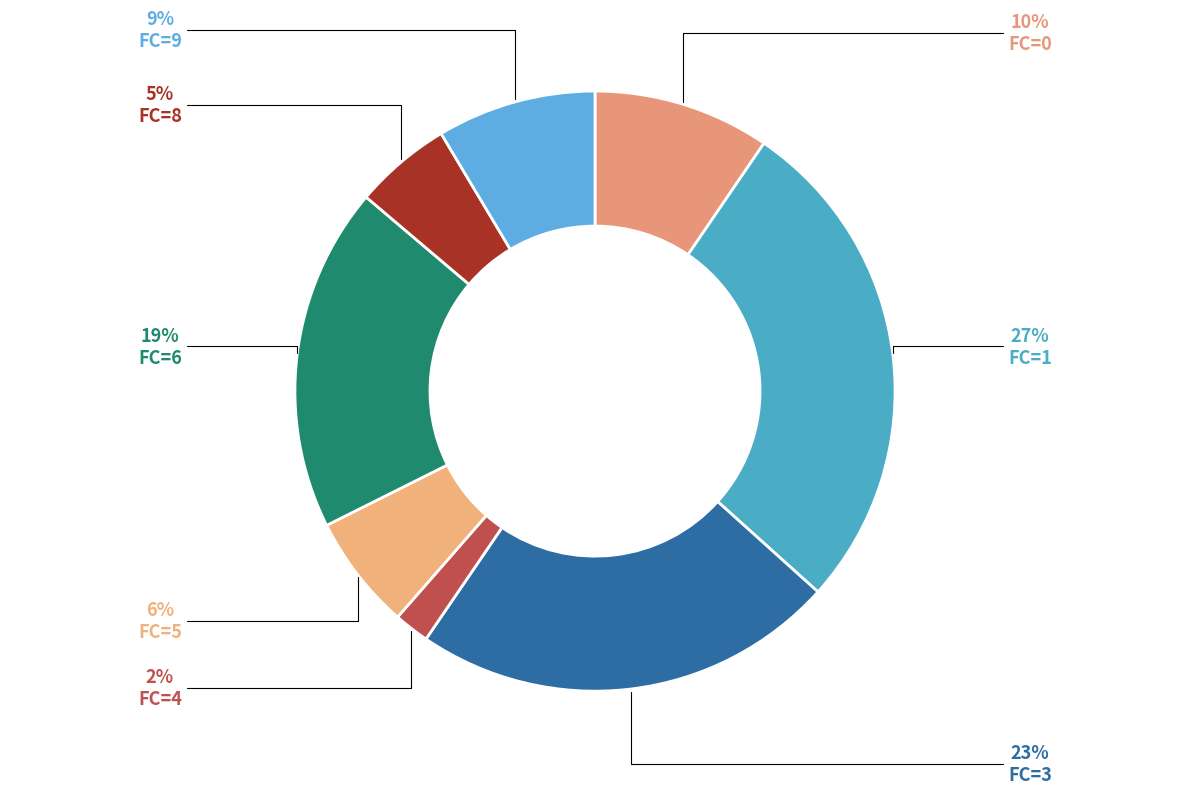

Is there a majority slice in this chart?

No